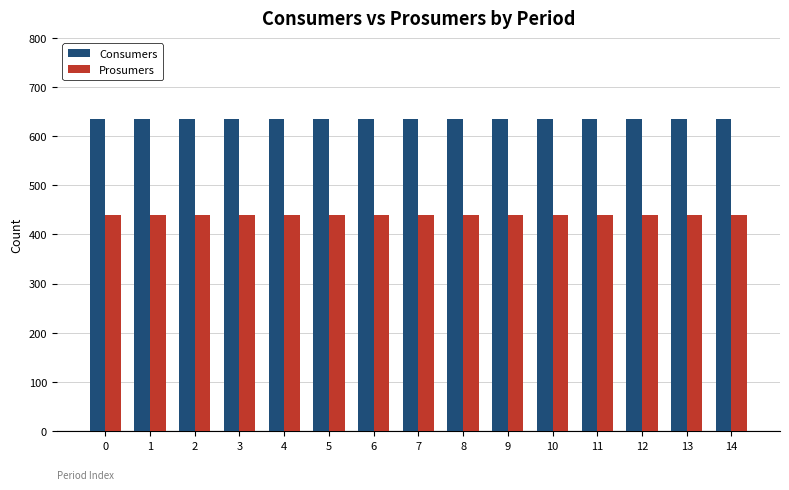

Rank the series by their maximum value, from lowest to highest.

Prosumers, Consumers